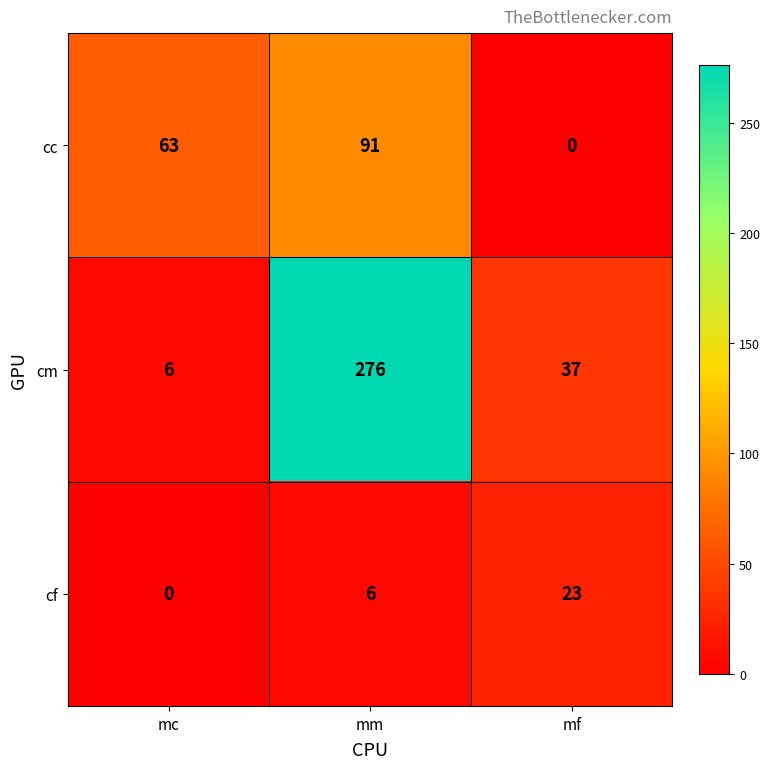

Between mc and mm, which series saw the biggest shift?

cm